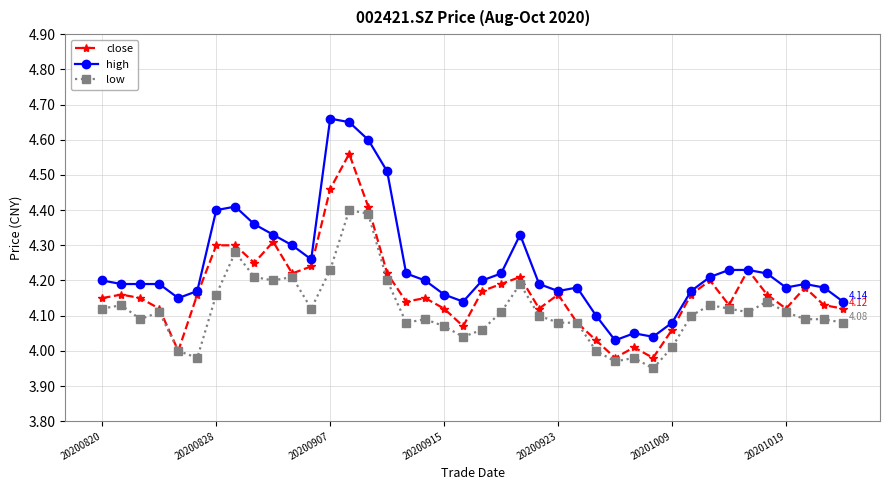

Which series has the widest spread of values?

high